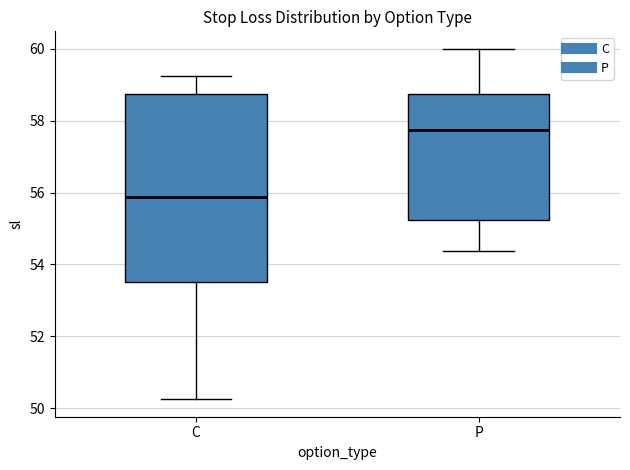

Reading left to right, read every box against the y-axis: the position of its median line, the range the box covers, and the ends of its whiskers. The values are not printed on the chart, so give them approximately, as read against the axis.

C: median 55.8, box 53.6 to 58.8, whiskers 50.2 to 59.2
P: median 57.8, box 55.2 to 58.8, whiskers 54.4 to 60.0